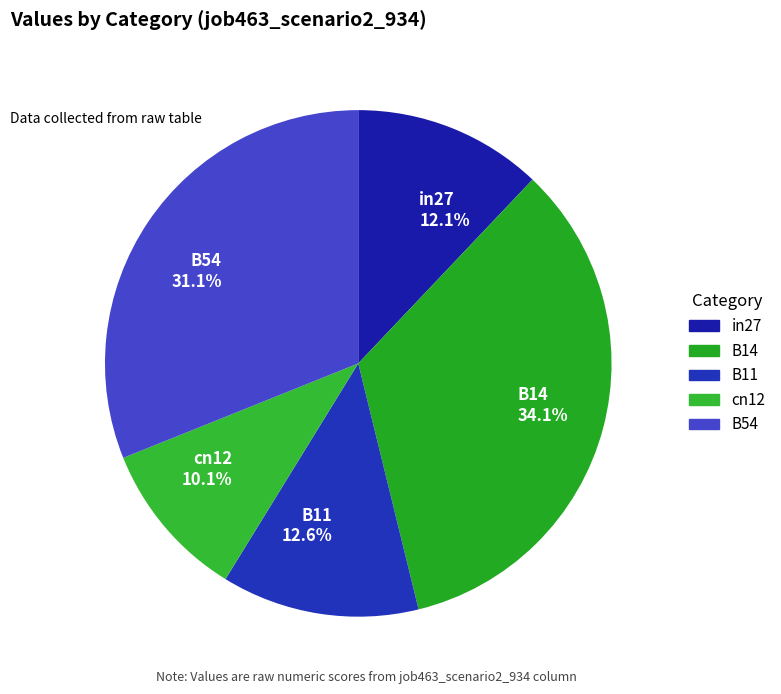

Is in27 the majority of the pie?

No